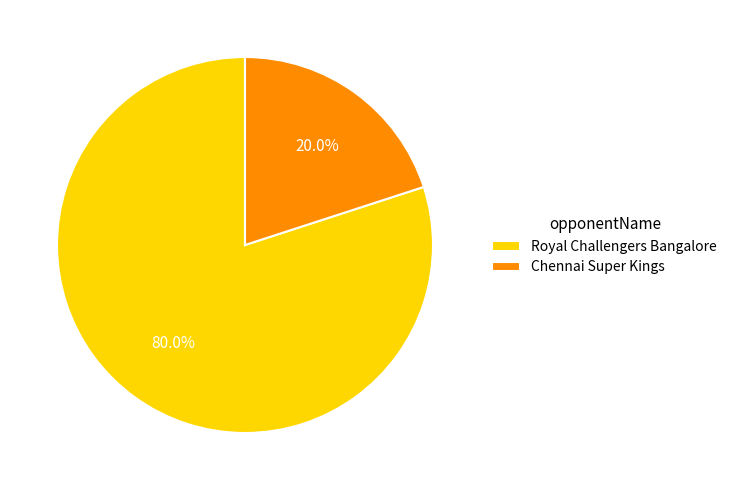

What percentage do Royal Challengers Bangalore and Chennai Super Kings together represent?

100.0%